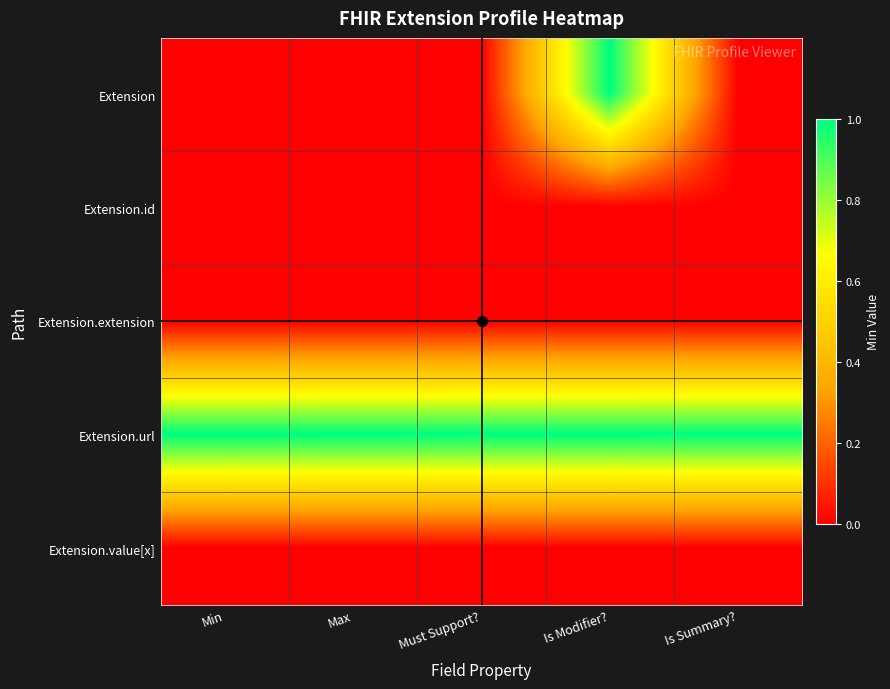

Count the number of categories in the chart.

5